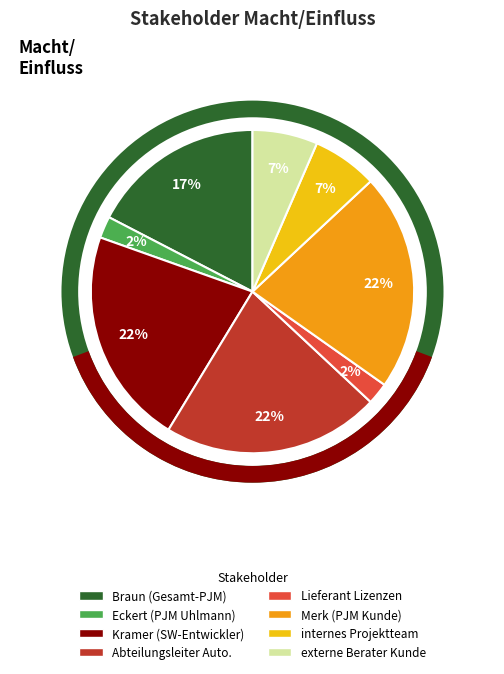

Is there a majority slice in this chart?

No